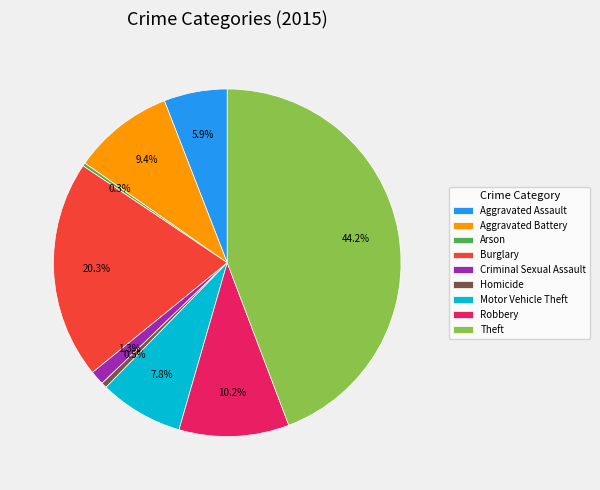

How many segments does this pie chart have?

9